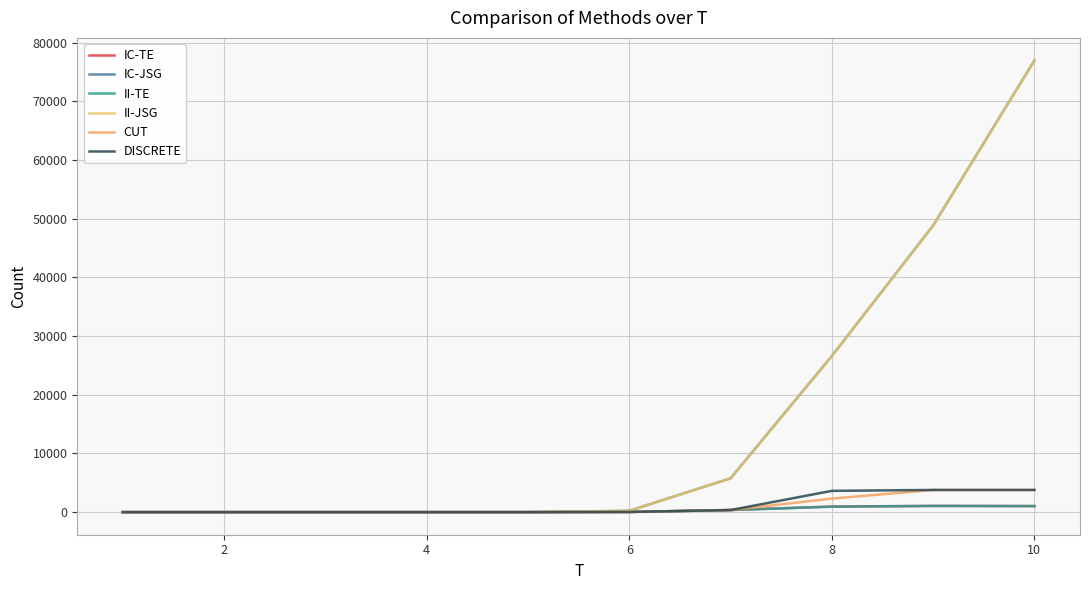

Does the chart have visible grid lines?

Yes